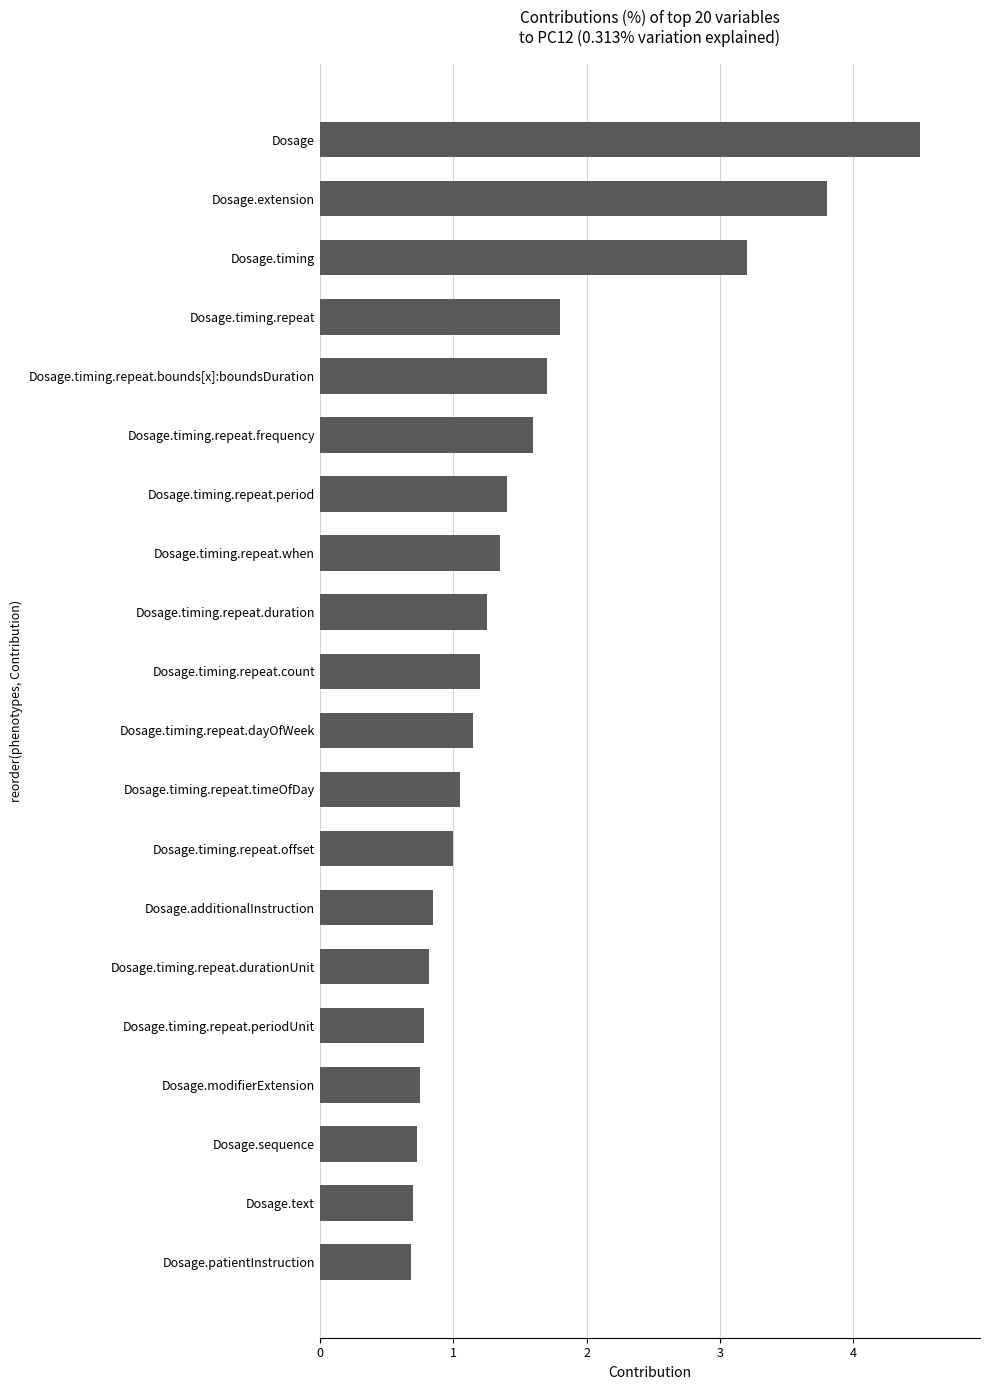

The value at Dosage.timing is 3.2. True or false?

True